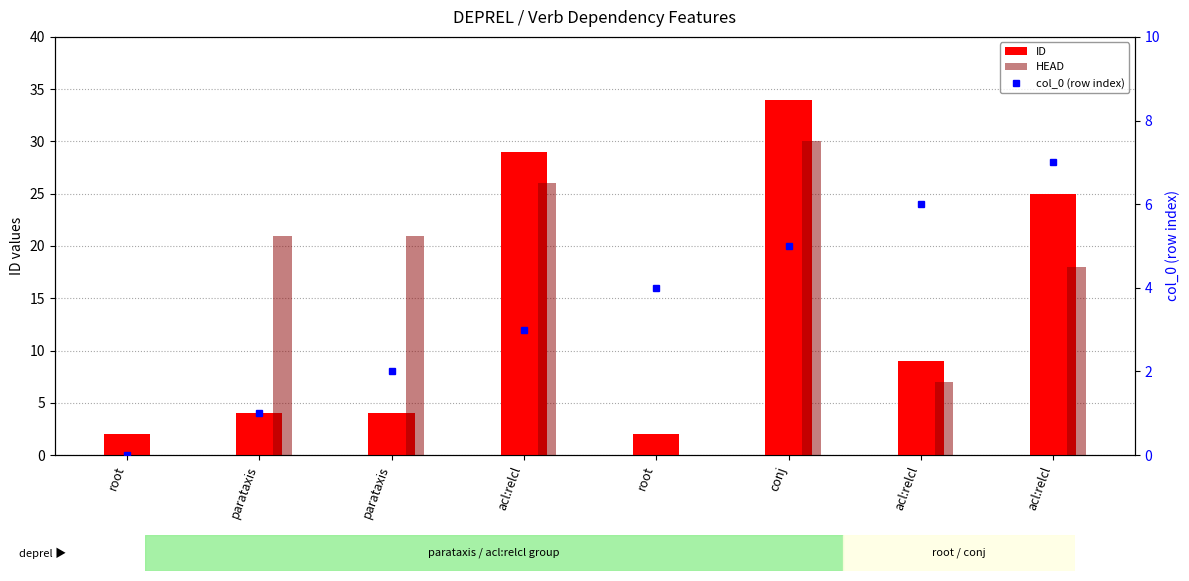

Does the chart contain stacked bars?

No